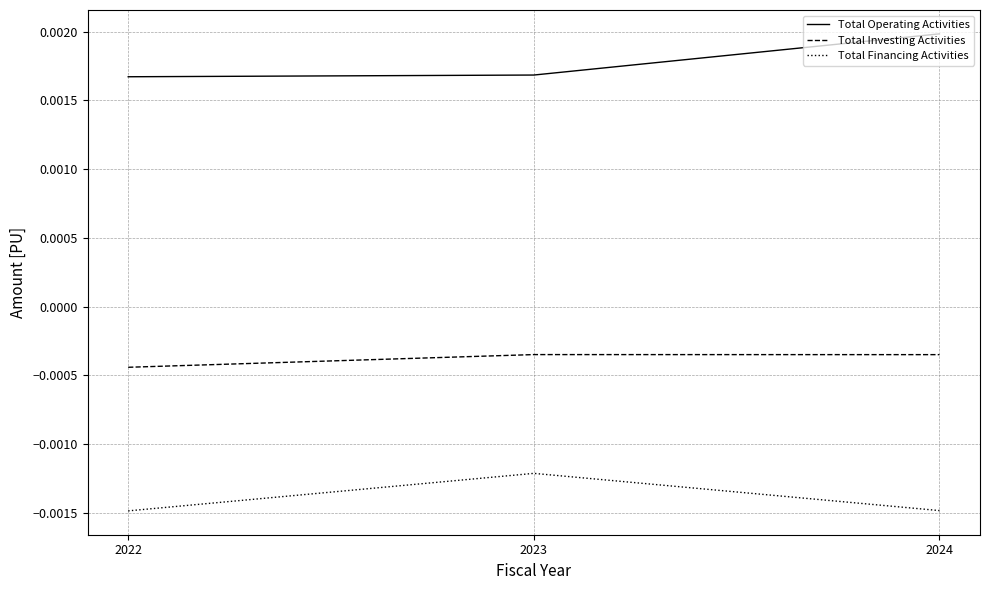

Which category has the highest value in the Total Financing Activities series?

2023